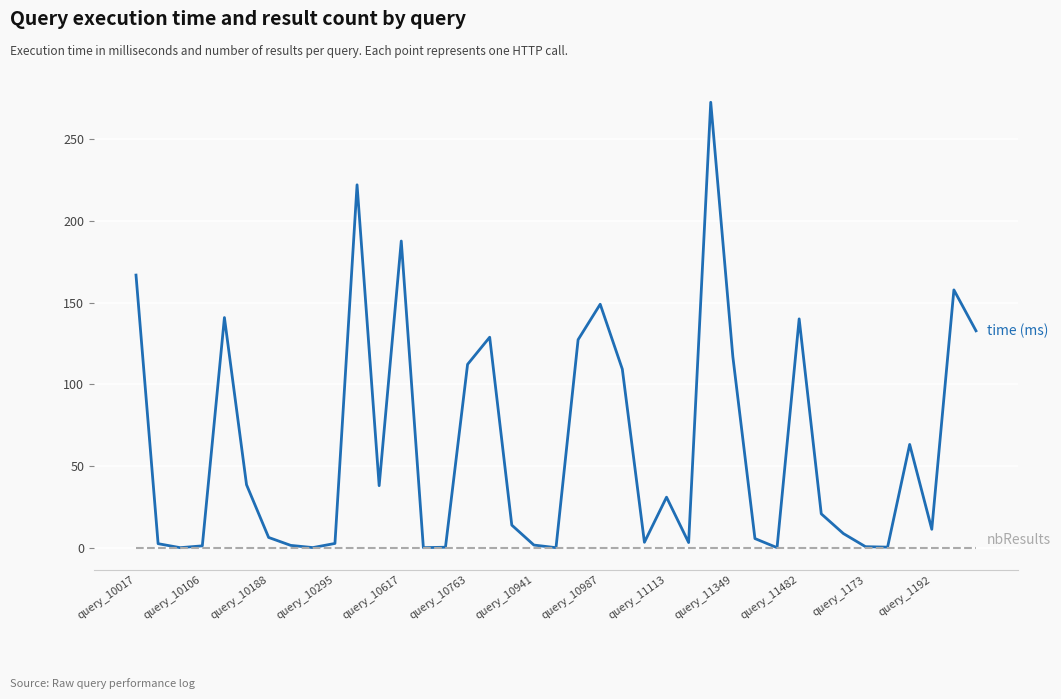

What is the maximum value shown in the chart?

272.6